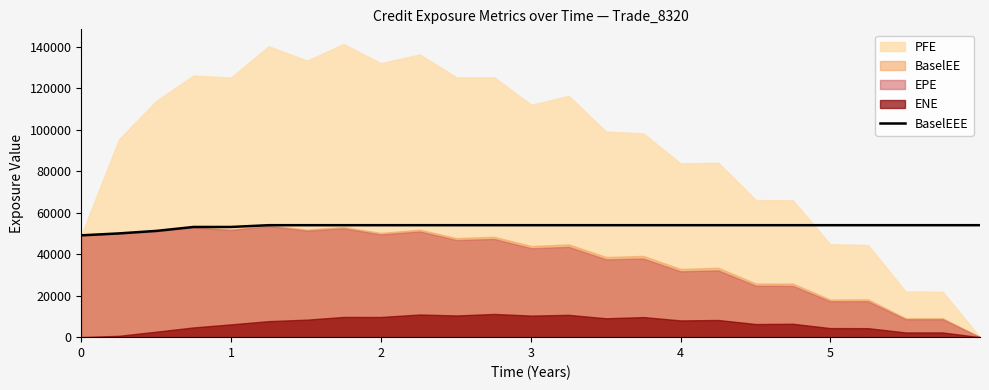

How many lines are shown in the chart?

1